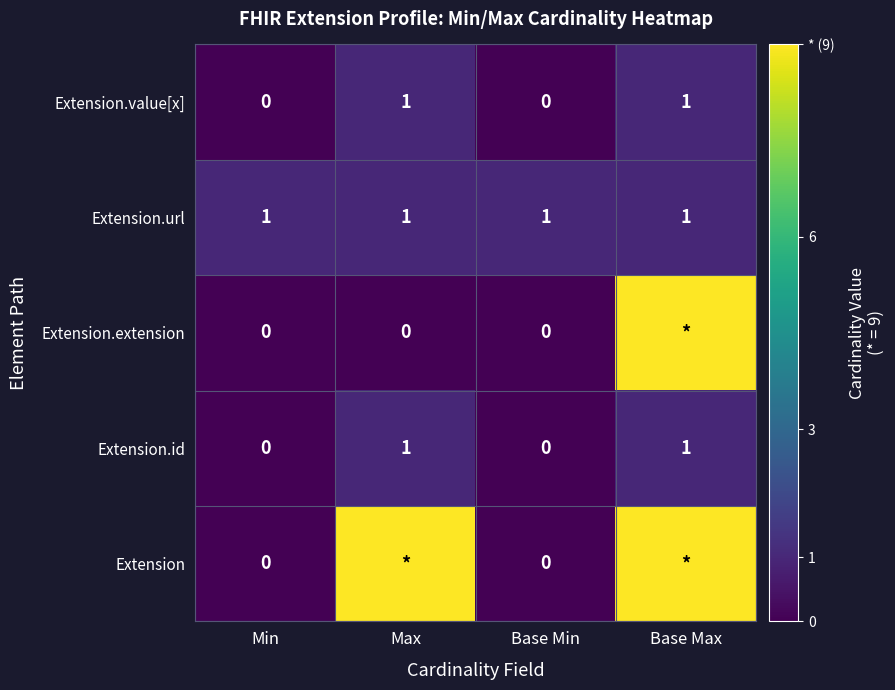

Is it true that Extension.url equals 1 at Base Max?

True